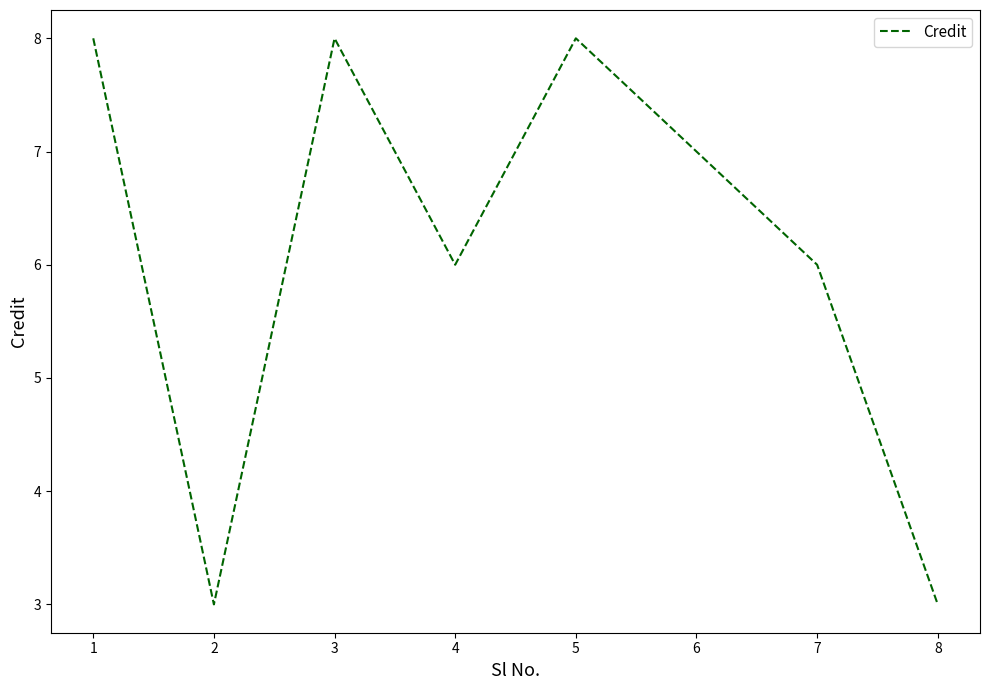

What is the greatest value displayed?

8